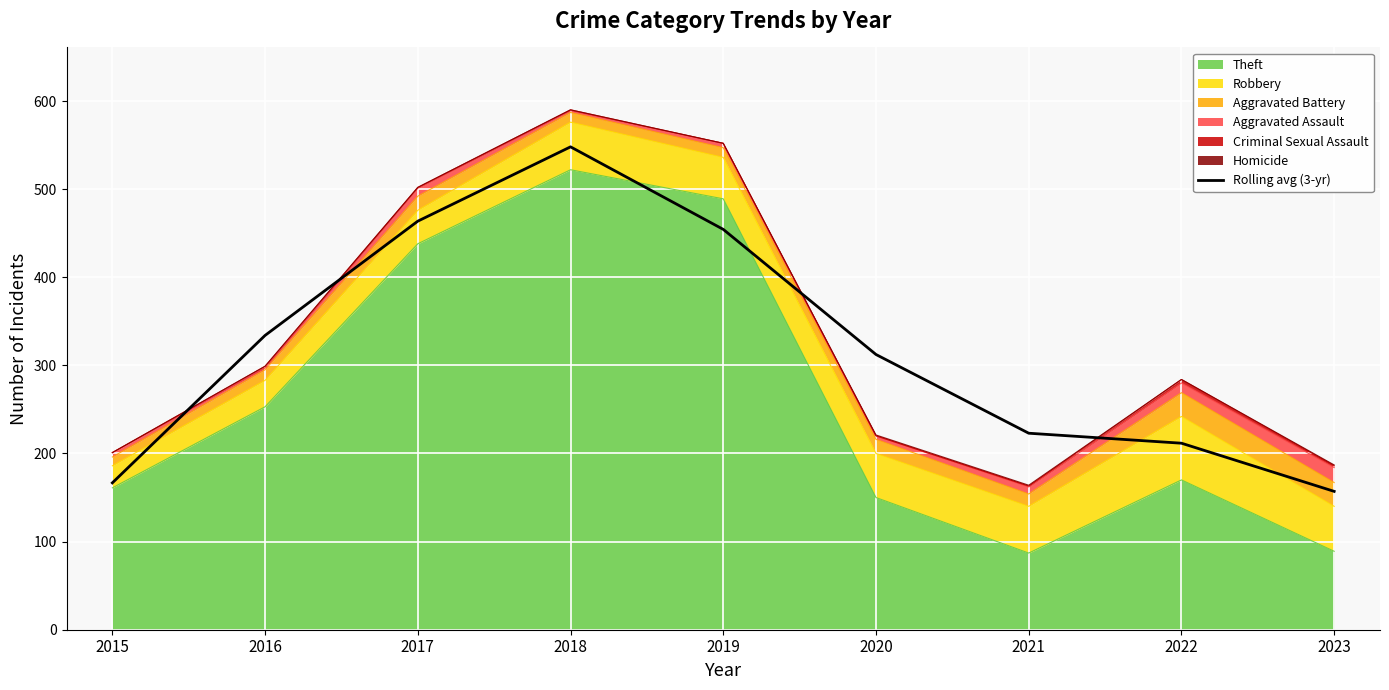

How many interior local peaks (higher than both neighbors) does the data have?

1